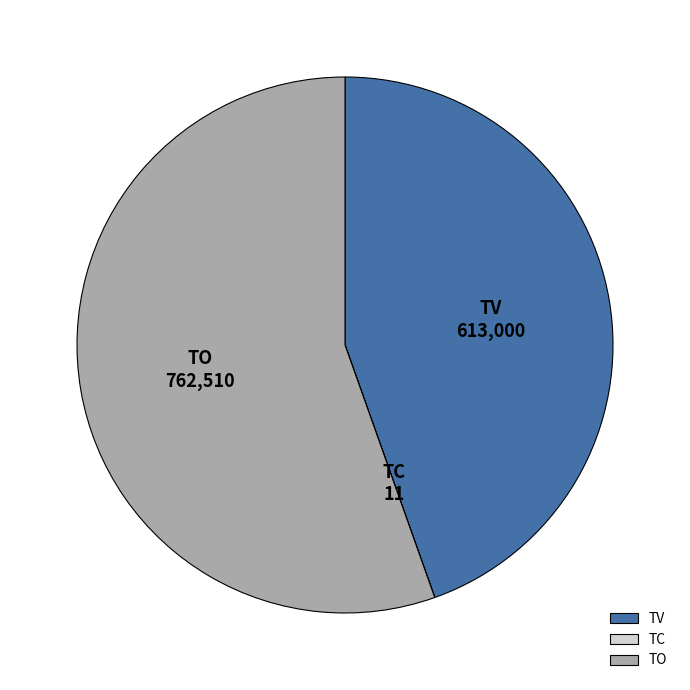

The TO slice represents 55% of the pie. True or false?

True